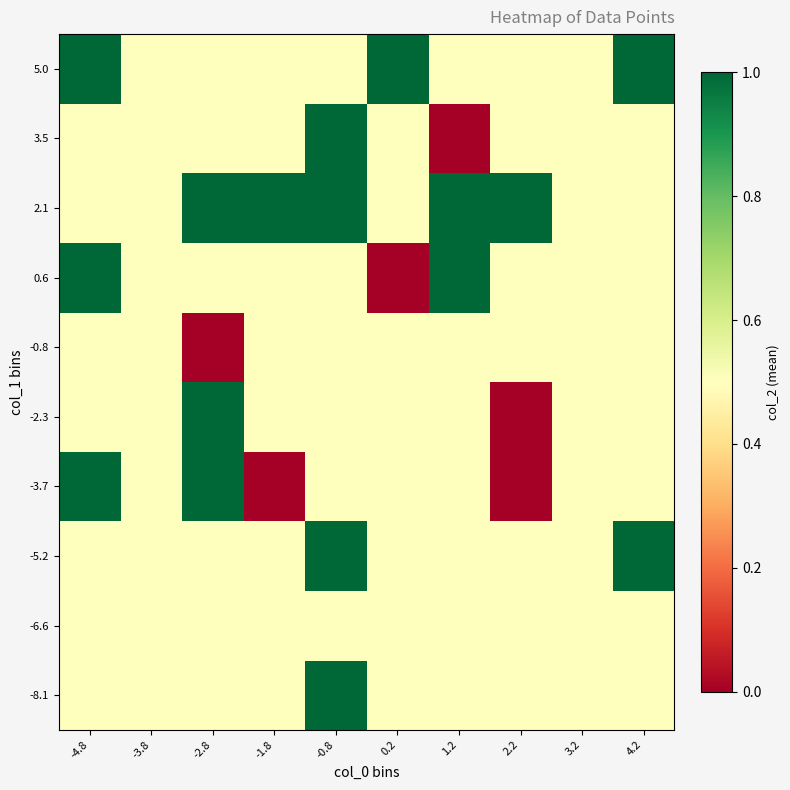

At -3.8, list the series in order from largest to smallest.

-8.1, -6.6, -5.2, -3.7, -2.3, -0.8, 0.6, 2.1, 3.5, 5.0